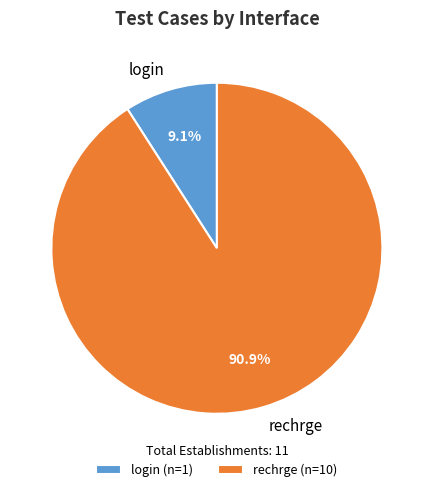

The rechrge slice represents 91% of the pie. True or false?

True